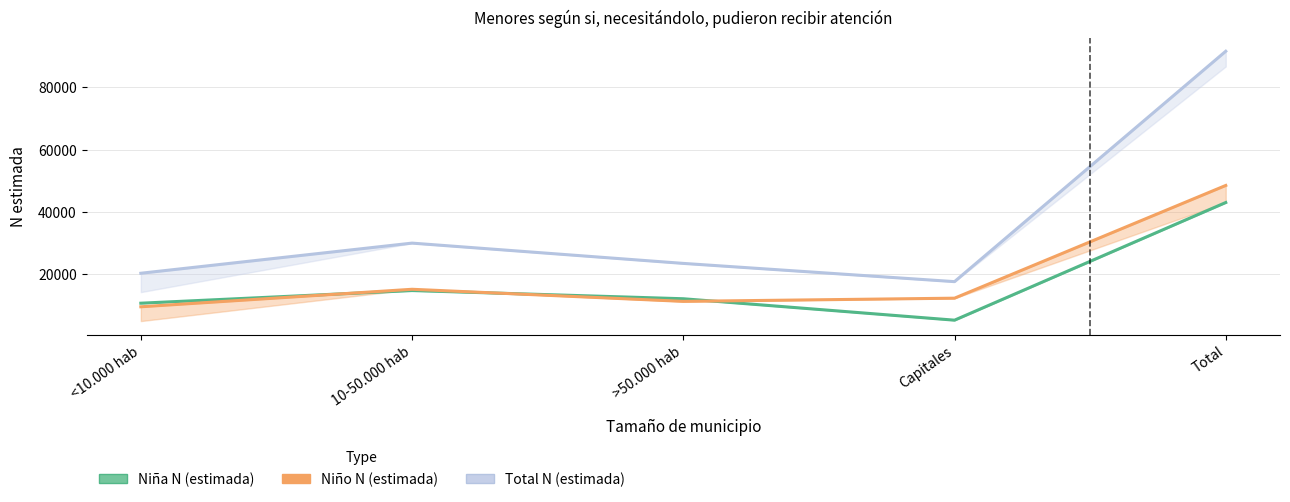

True or false: Niña N (estimada) and Total N (estimada) cross at least once.

False